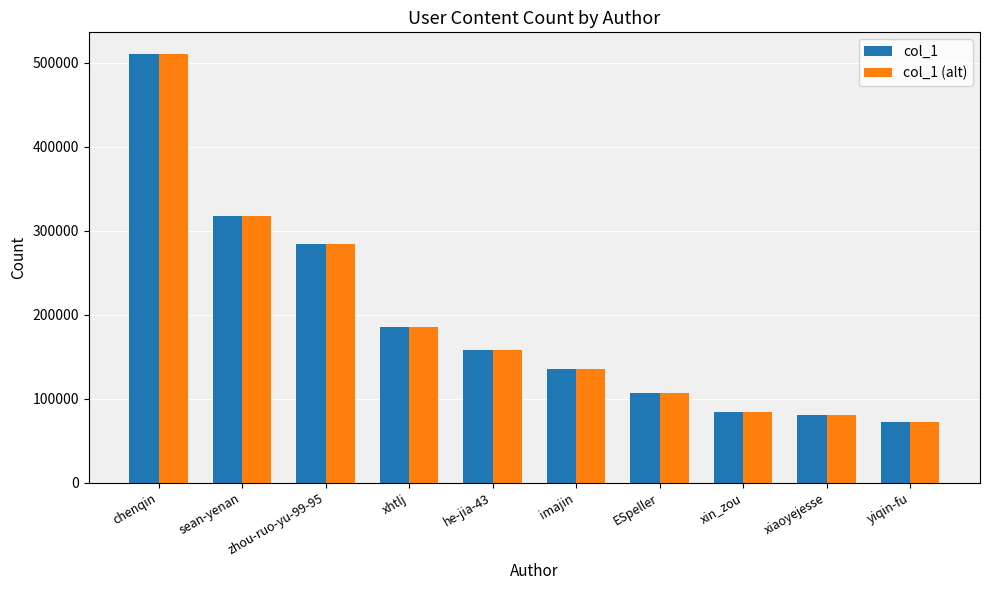

At how many categories does at least one series exceed 249129?

3